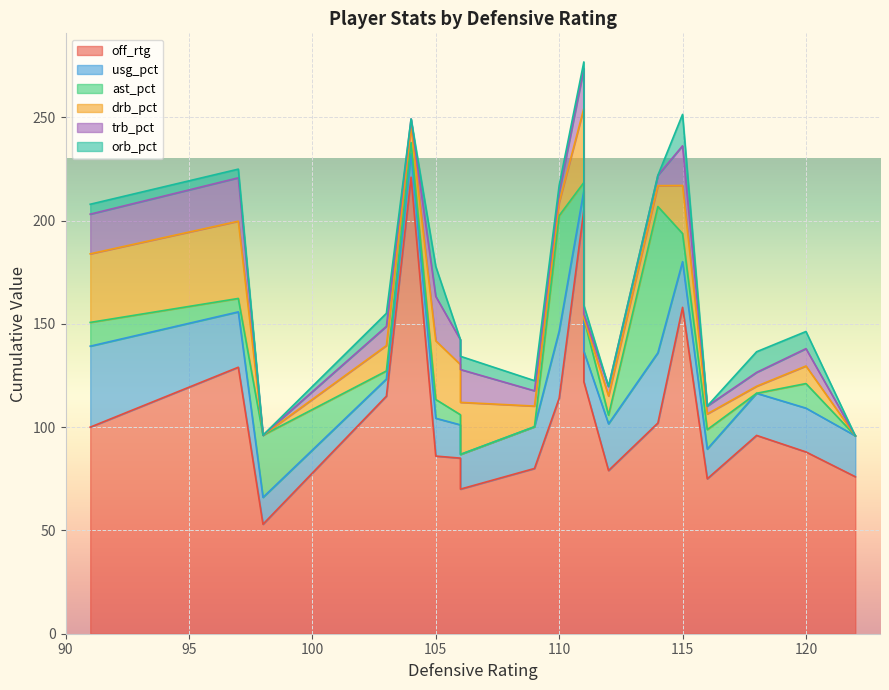

What is the spread (max minus min) of values at 7?

144.4